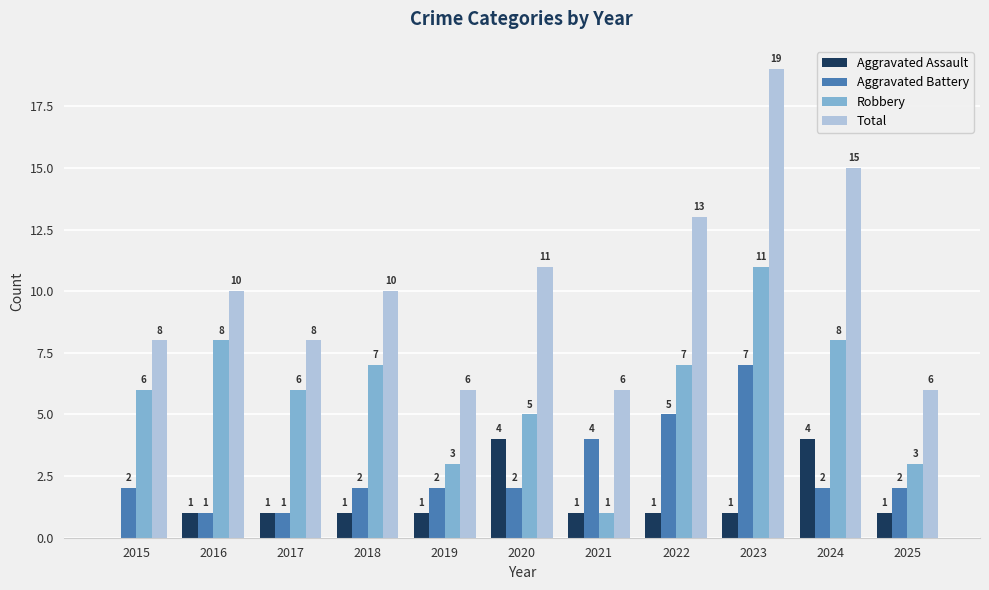

What is the total value across all series at 2022?

26